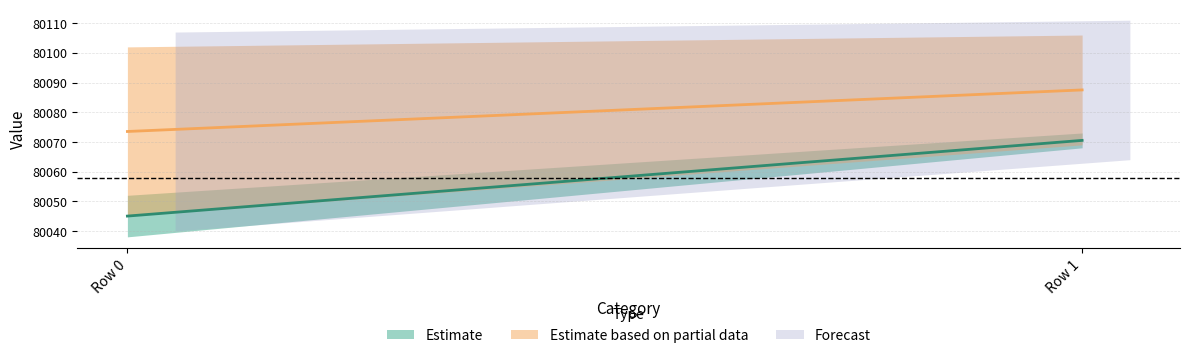

What is the highest value of the 1 series?

80073